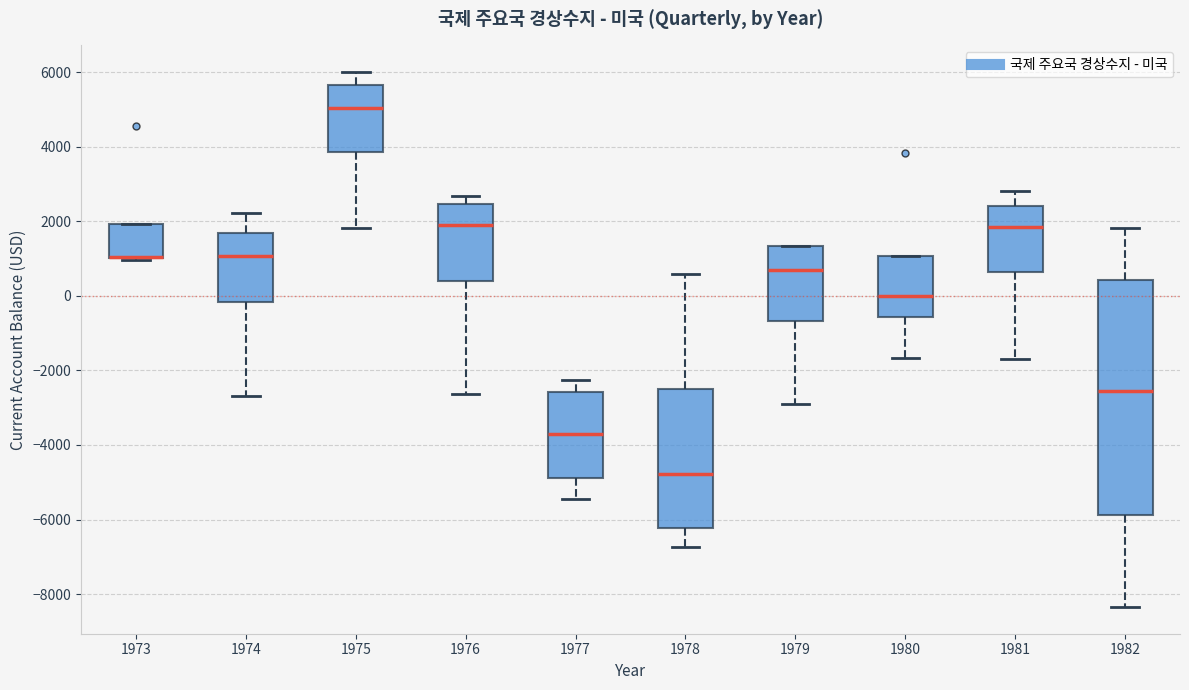

Where does the median line of the box at x = 1977 sit on the y-axis? The values are not printed on the chart, so give them approximately, as read against the axis.

-3600